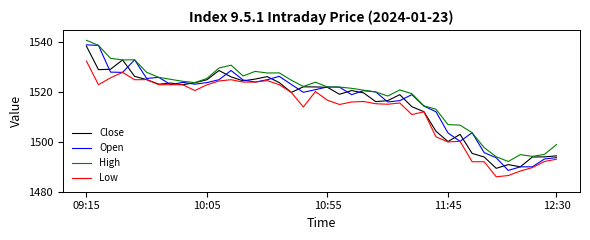

What is the minimum value shown in the chart?

1486.0